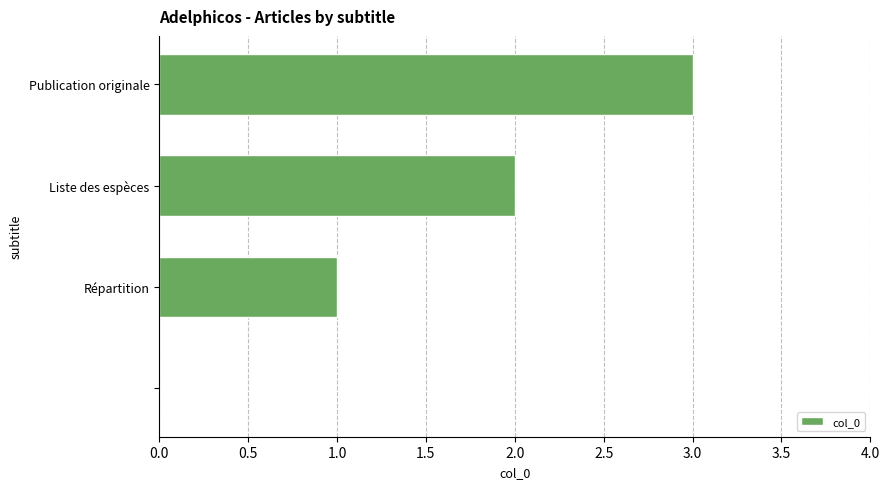

What is the sum of all values?

6